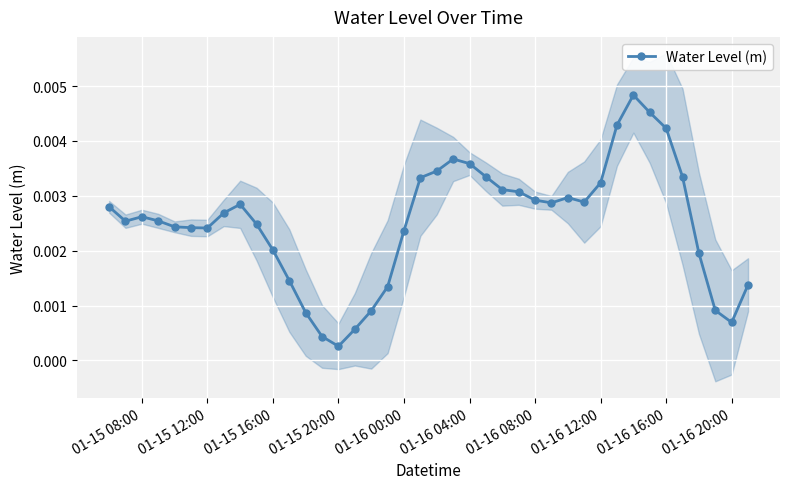

At which label is Water Level (m) closest to 0?

01-15 20:00